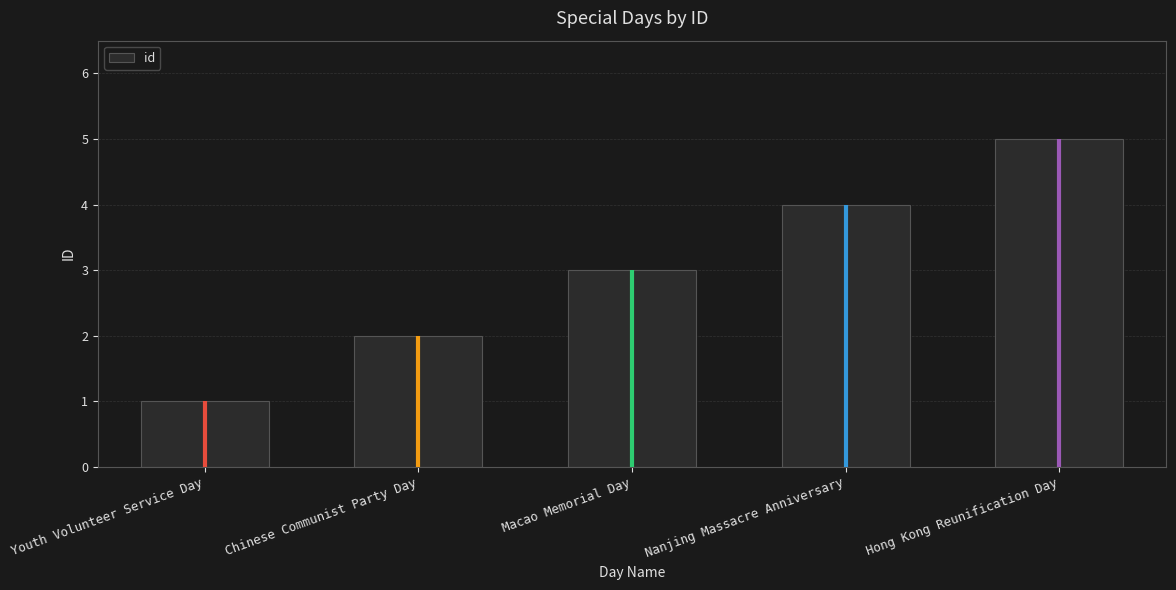

What position from the left is Youth Volunteer Service Day?

1